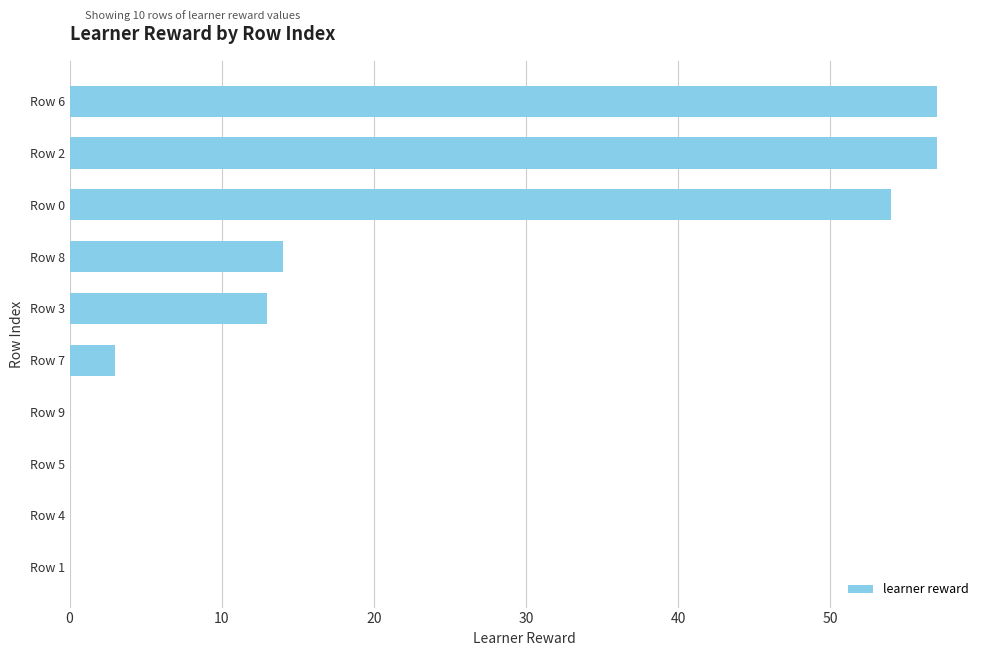

Reading bottom to top, list all the values displayed in this chart.

Row 1=0	Row 4=0	Row 5=0	Row 9=0	Row 7=3	Row 3=13	Row 8=14	Row 0=54	Row 2=57	Row 6=57